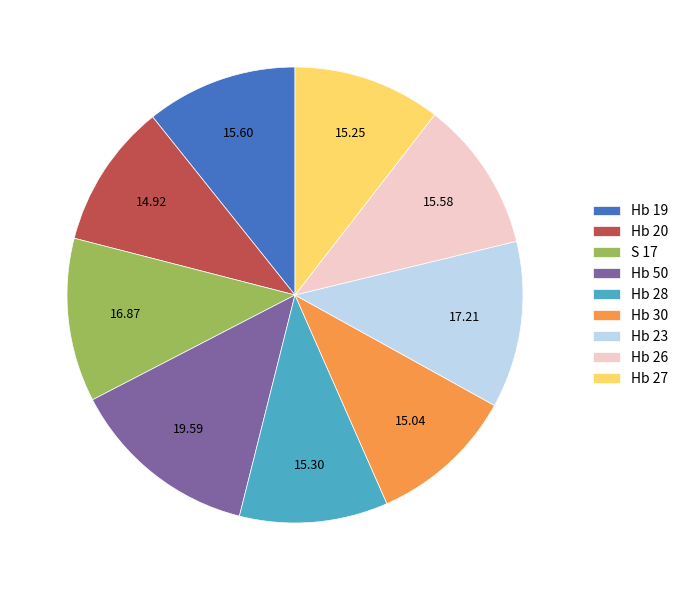

Is it true that Hb 27 is 10% of the pie?

True